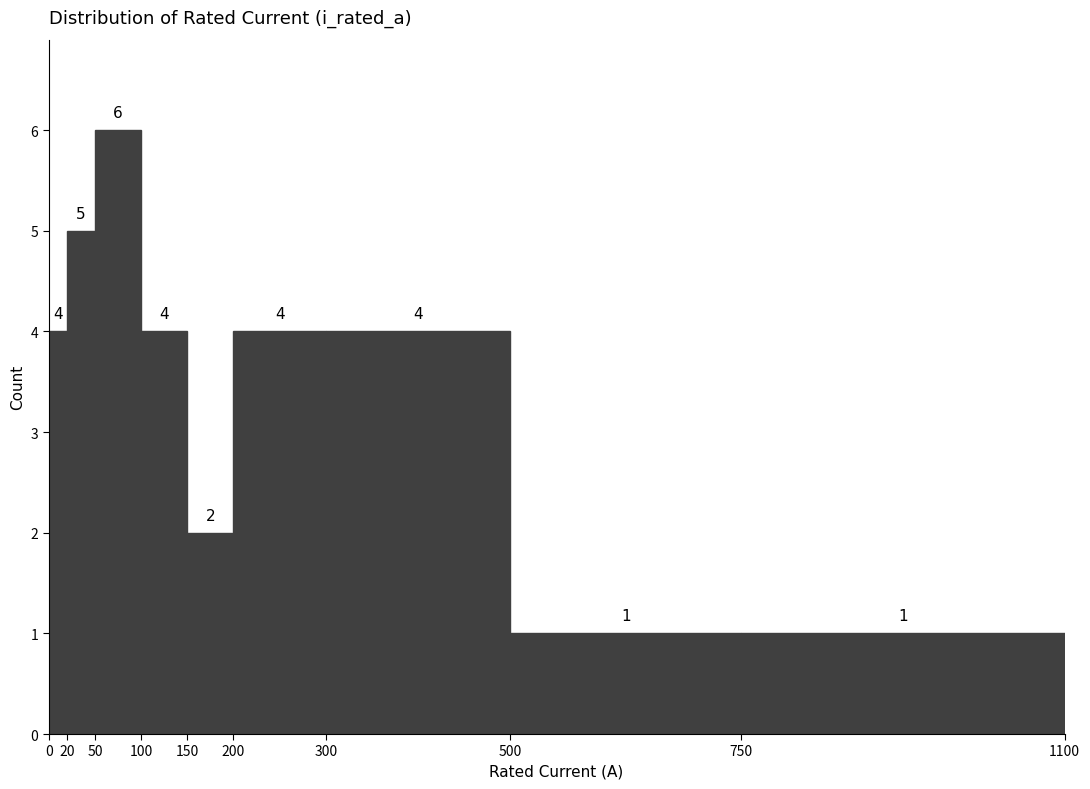

Reading left to right, transcribe this chart: for each bar, give the range it covers on the x-axis and its height.

0 to 20: 4
20 to 50: 5
50 to 100: 6
100 to 150: 4
150 to 200: 2
200 to 300: 4
300 to 500: 4
500 to 750: 1
750 to 1100: 1